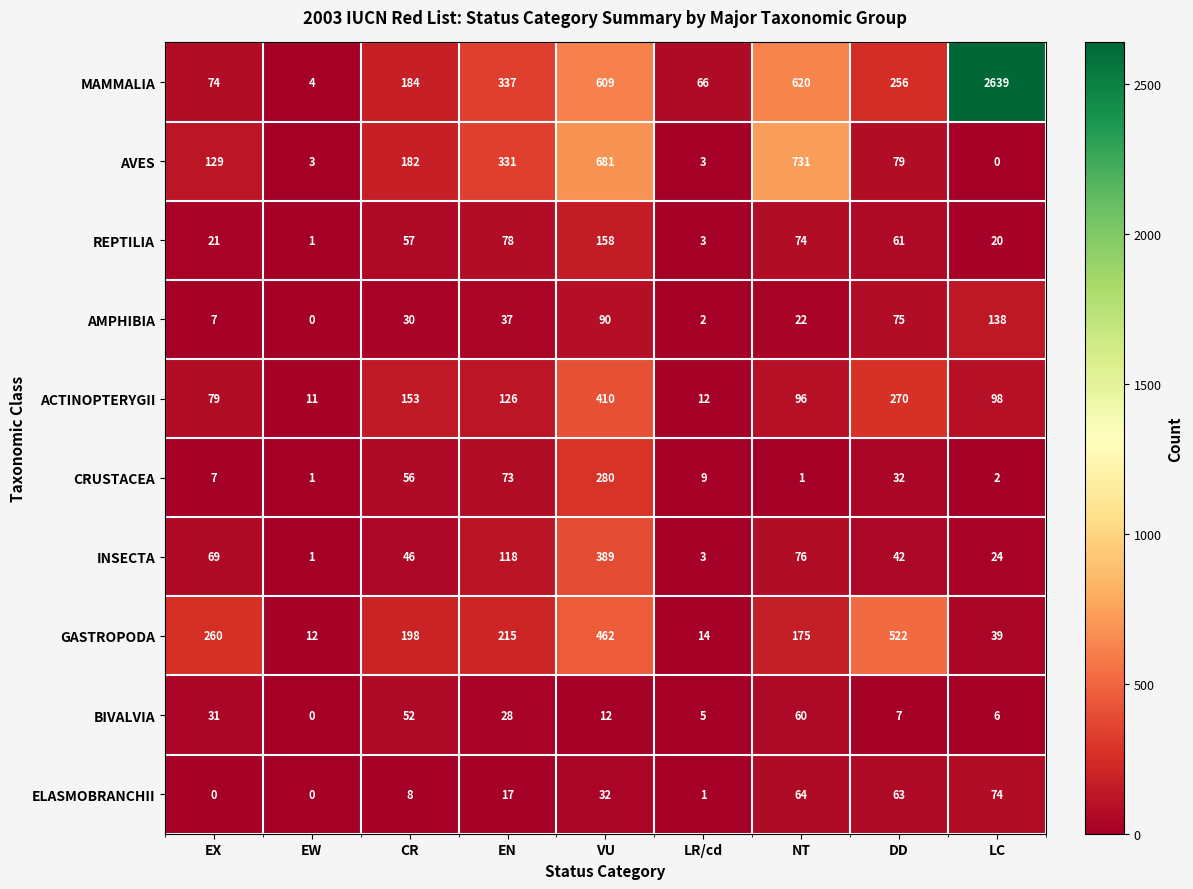

Which category has the highest value across all series?

LC